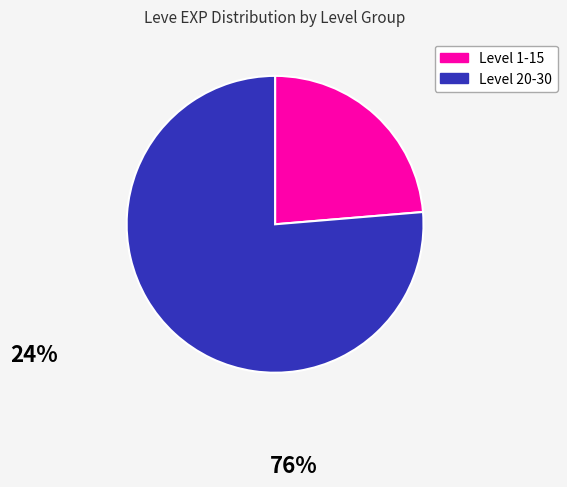

Is there any slice that represents more than half of the pie?

Yes